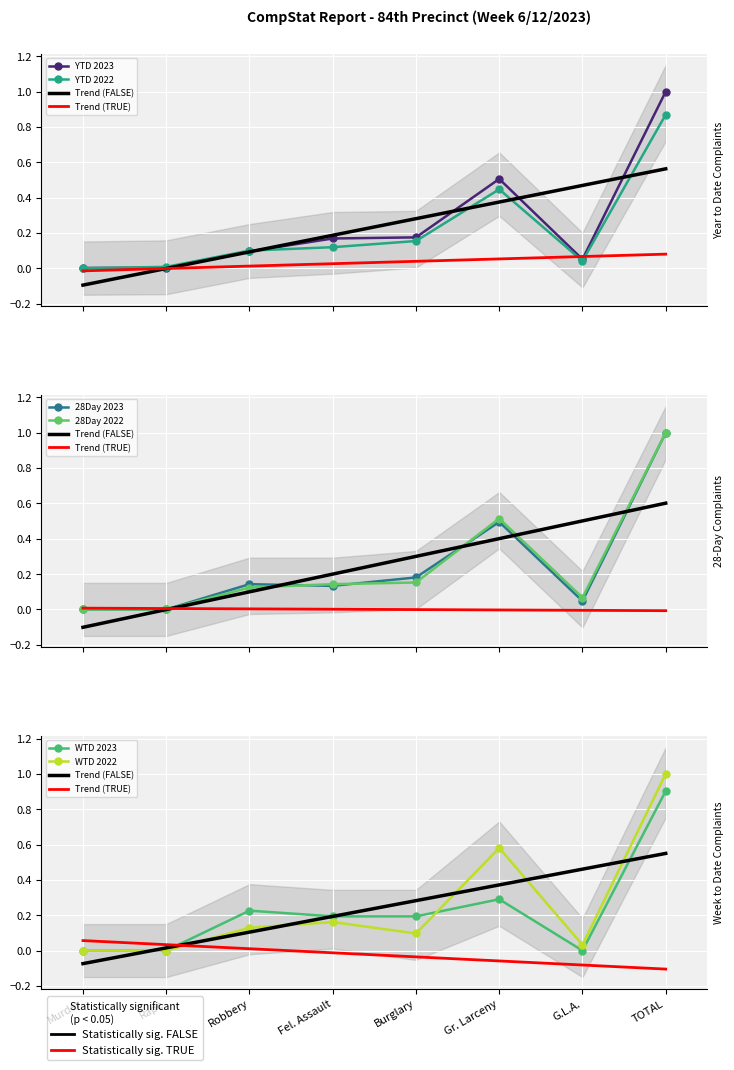

At Gr. Larceny, list the series in order from smallest to largest.

YTD 2022, YTD 2023